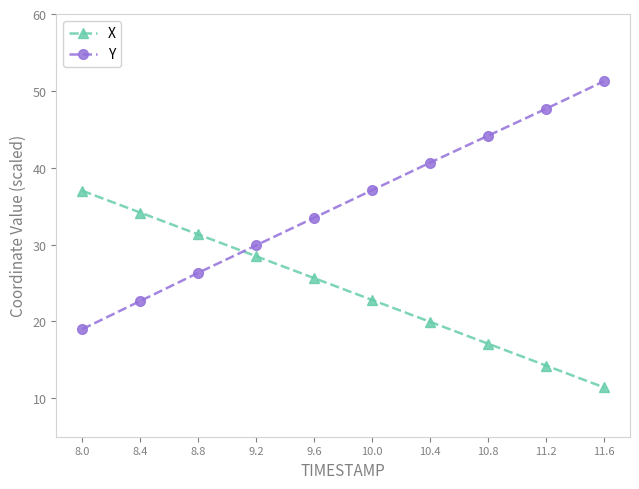

What is the difference between the second highest and second lowest values in the Y series?

25.0